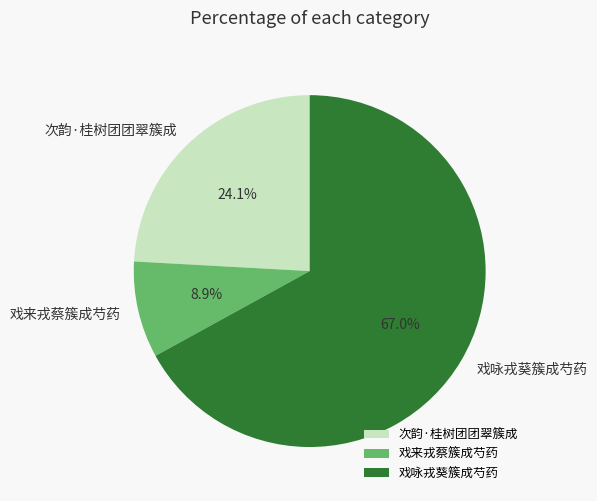

Which has a higher value, 戏来戎蔡簇成芍药 or 戏咏戎葵簇成芍药?

戏咏戎葵簇成芍药